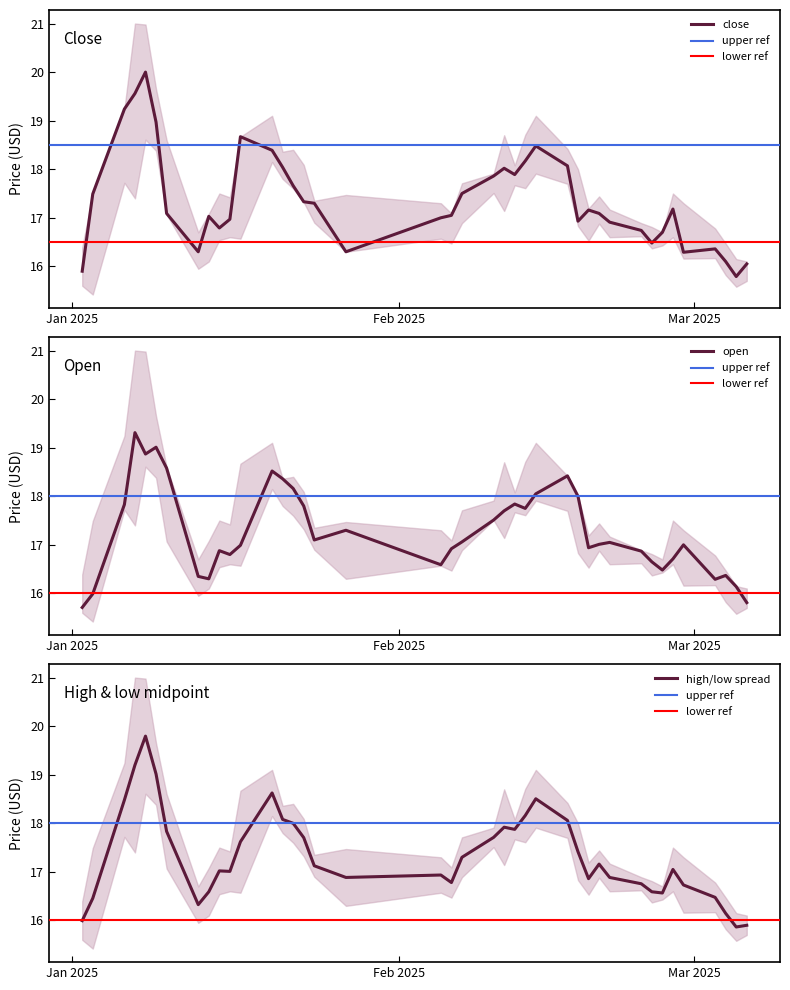

What is the difference between the maximum and minimum values in the close series?

4.2